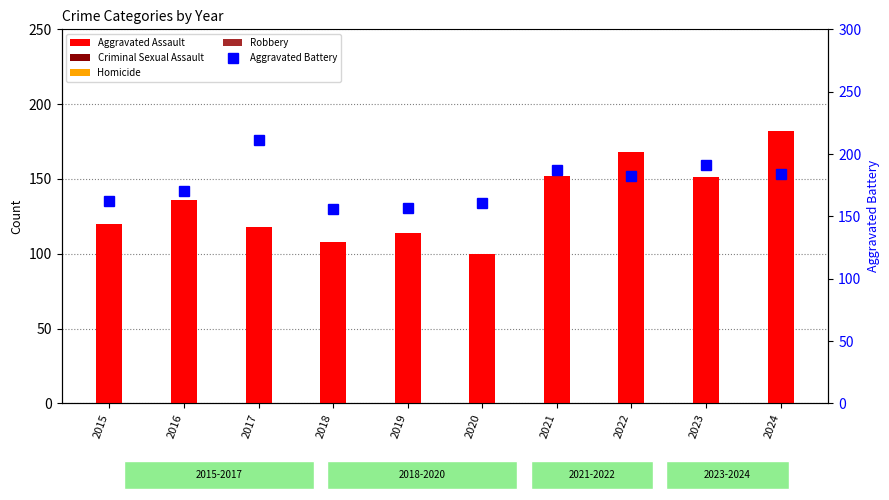

Rank the categories by Aggravated Battery value from lowest to highest.

2018, 2019, 2020, 2015, 2016, 2022, 2024, 2021, 2023, 2017